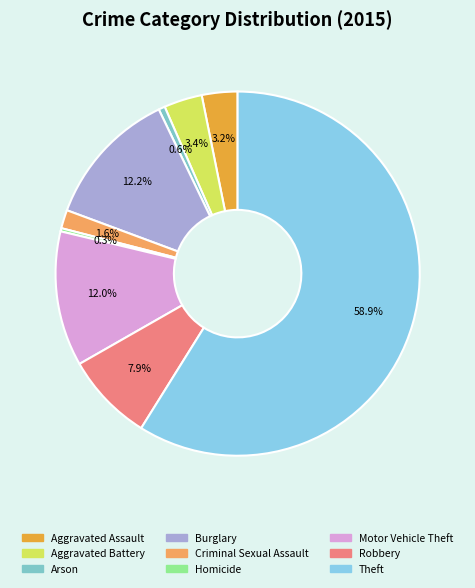

Count the number of slices in the pie.

9